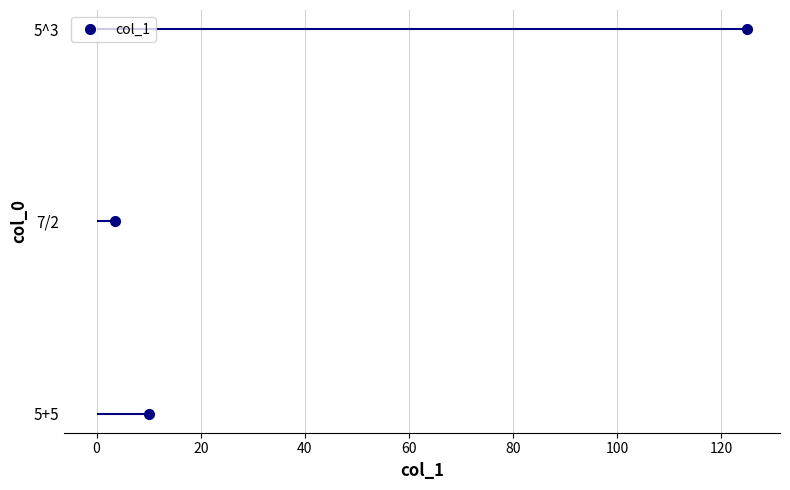

Count the number of categories in the chart.

3